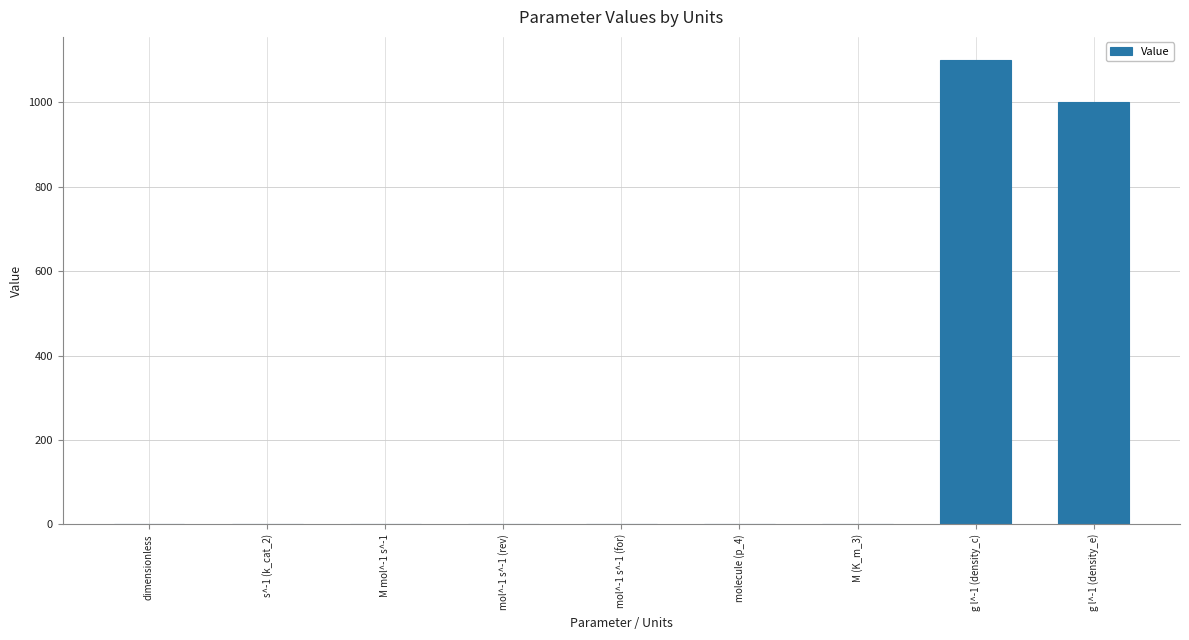

What is the sum of all values?

2106.3